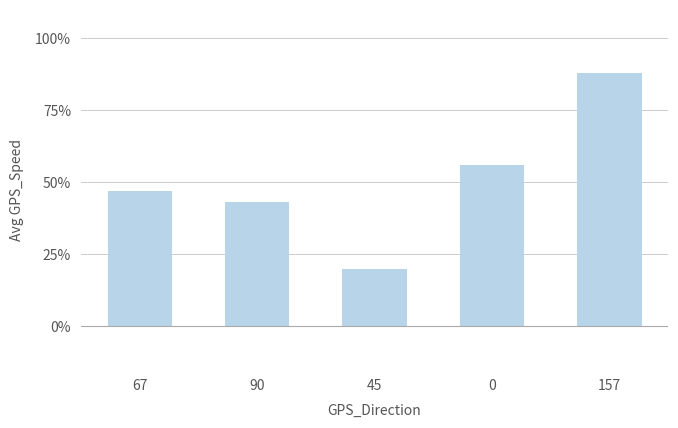

Reading left to right, list all the values displayed in this chart.

47	43	20	56	88